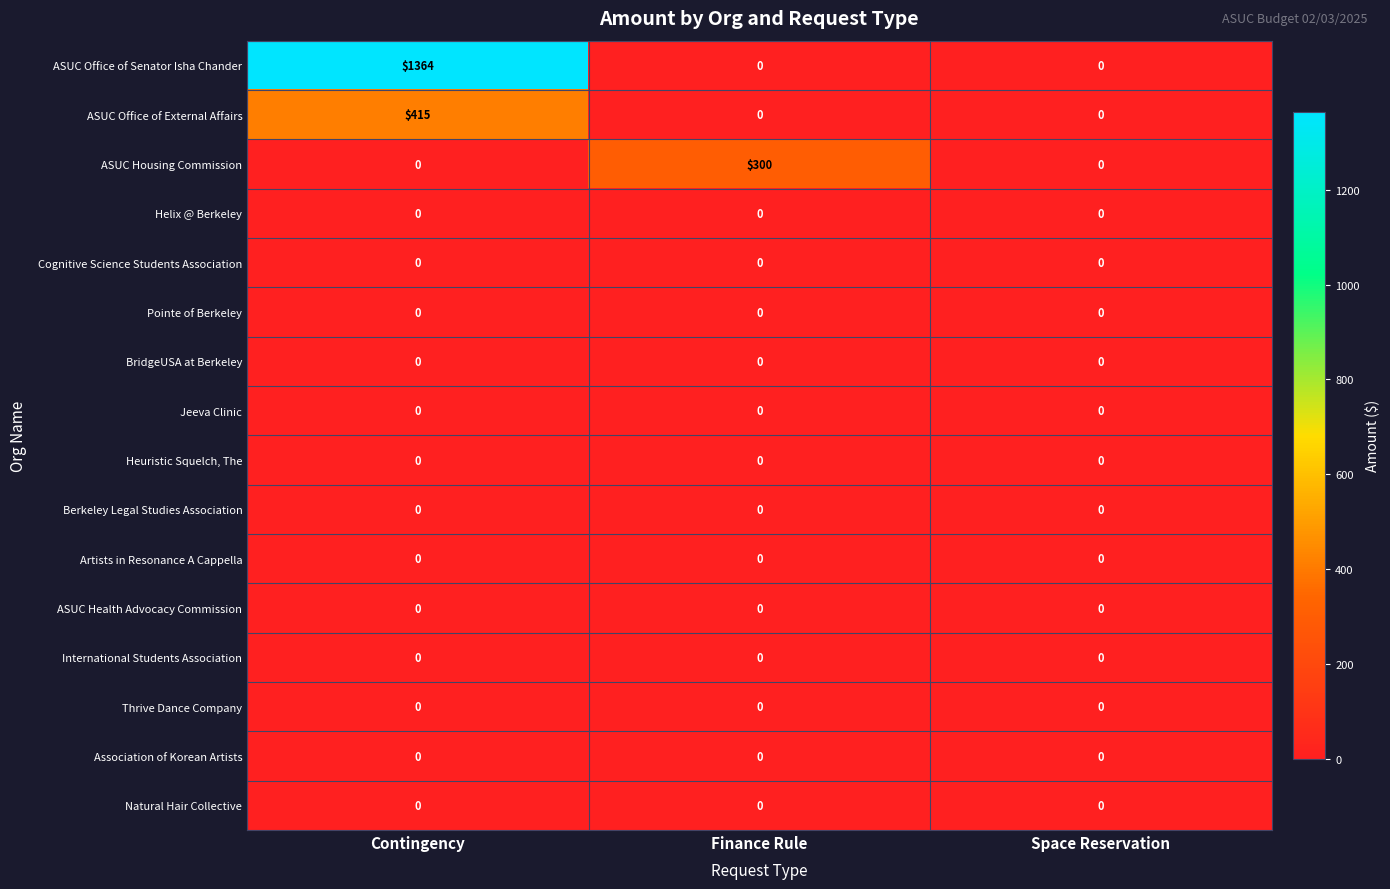

Is it true that International Students Association equals 0 at Finance Rule?

True